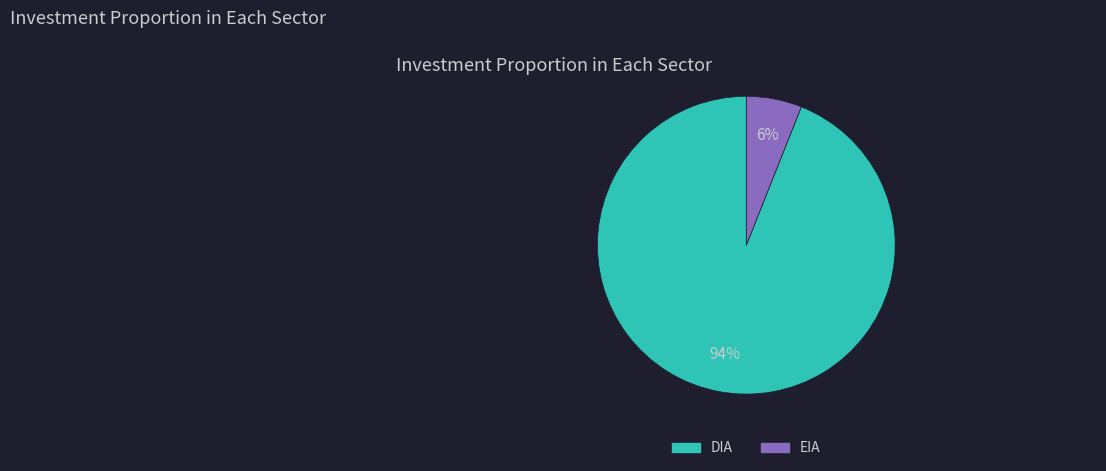

Rank the categories by value from lowest to highest.

EIA, DIA